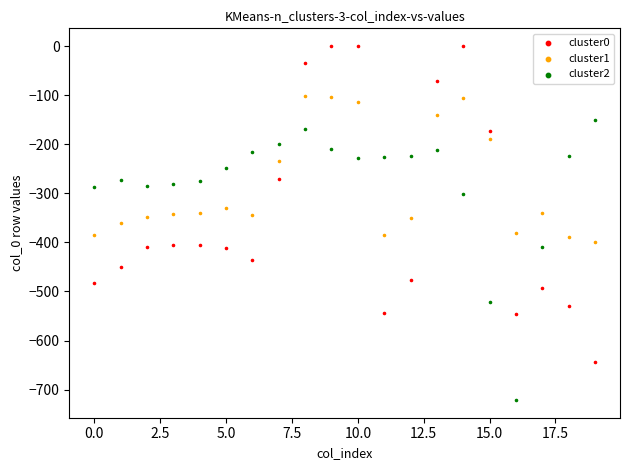

Which series reaches the minimum Y coordinate?

cluster2